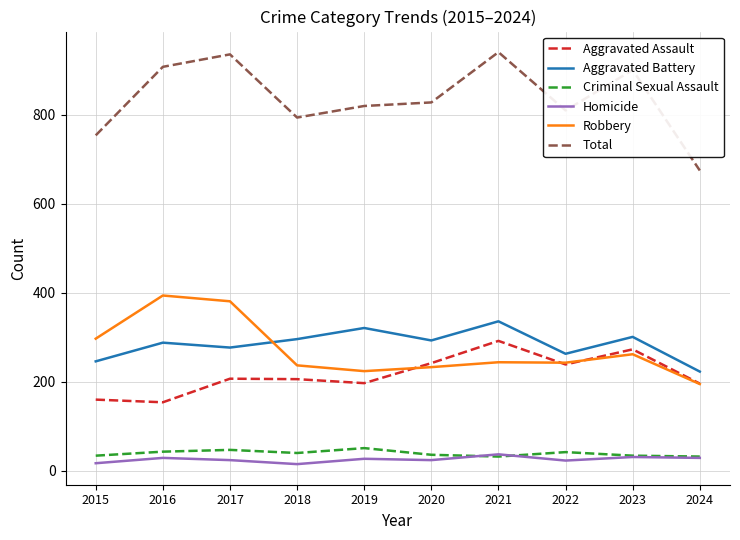

True or false: Homicide has a value of 29 at 2024.

True